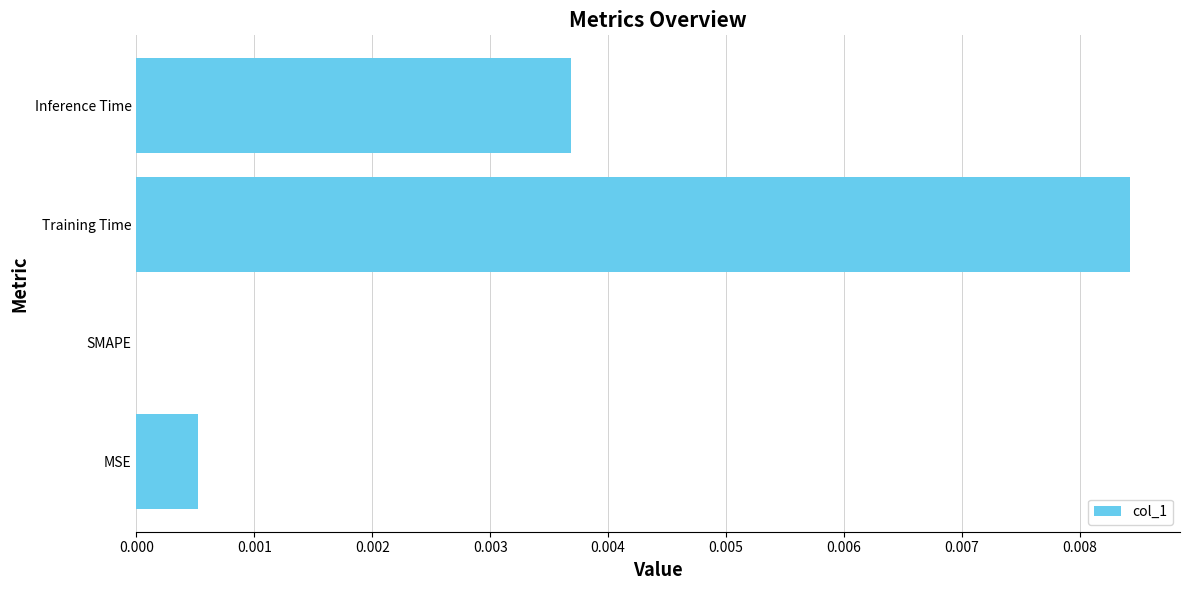

Between Inference Time and Training Time, which is larger?

Training Time